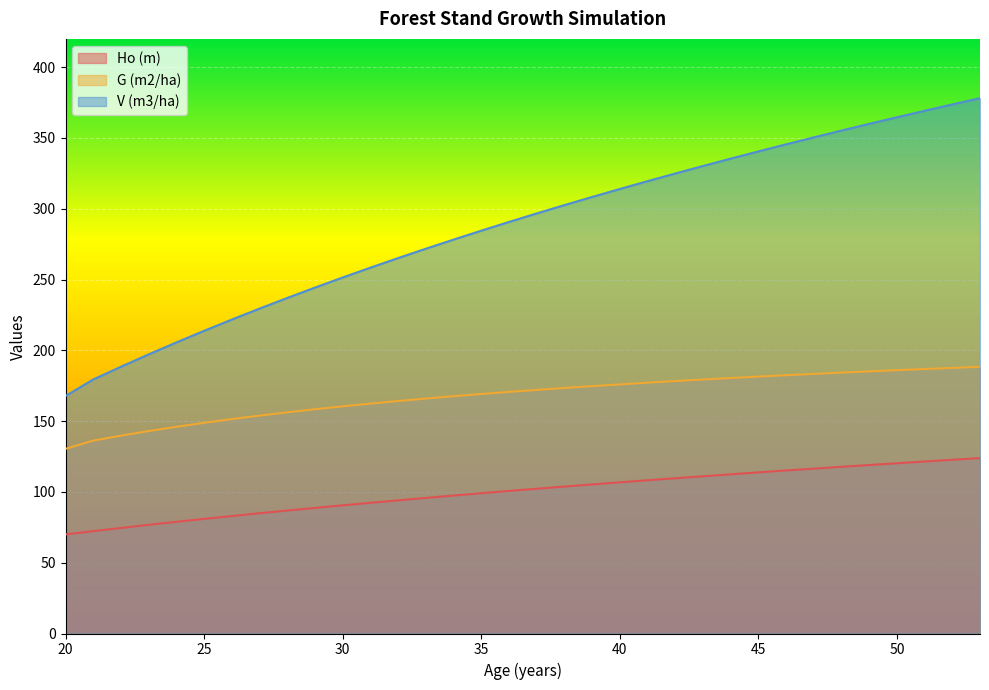

True or false: G (m2/ha) has more than 0 interior local peaks.

False